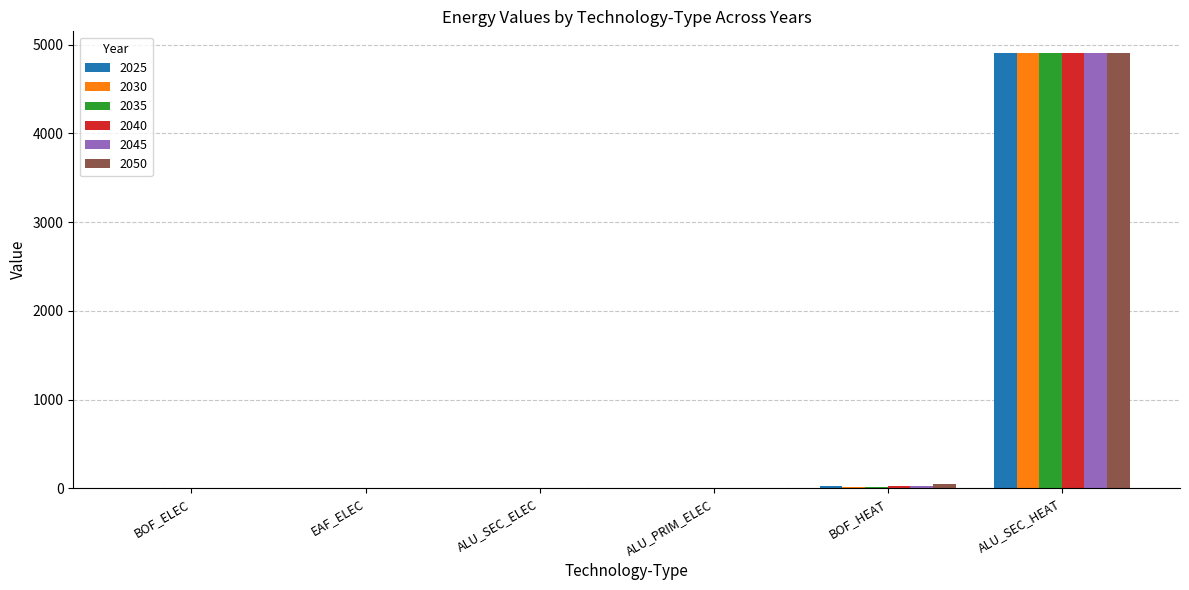

True or false: 2040 has a value of 2.5 at BOF_ELEC.

True